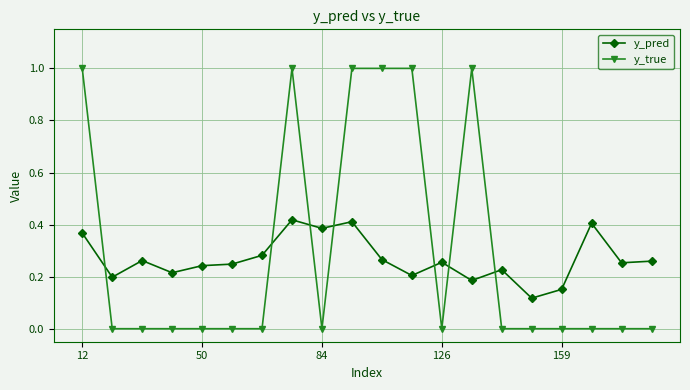

What is the highest value of the y_true series?

1.0